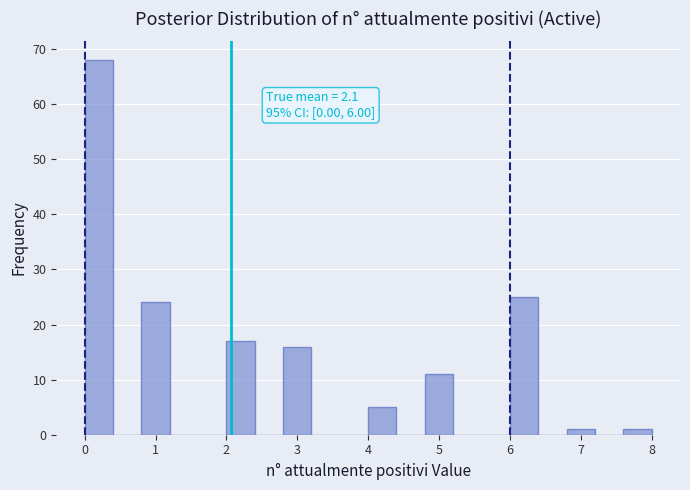

Over which range of the x-axis is the bar tallest?

0.0 to 0.4